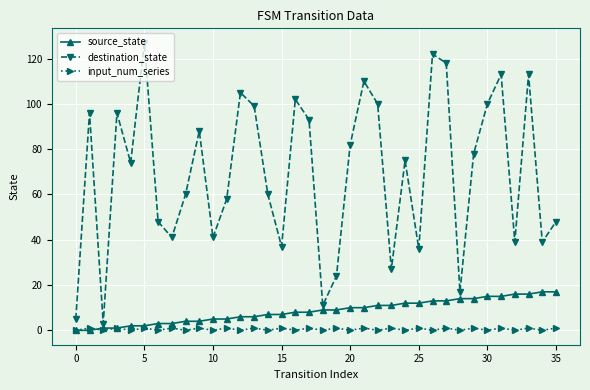

True or false: input_num_series and destination_state cross at least once.

False